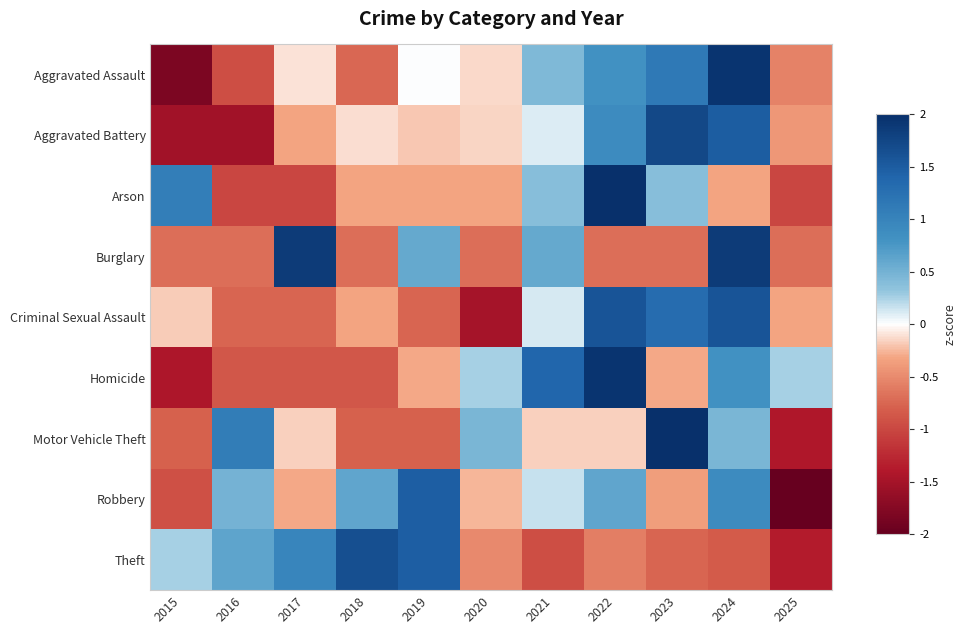

Rank the series at 2022 from highest to lowest value.

Arson, Homicide, Criminal Sexual Assault, Aggravated Battery, Aggravated Assault, Robbery, Motor Vehicle Theft, Theft, Burglary